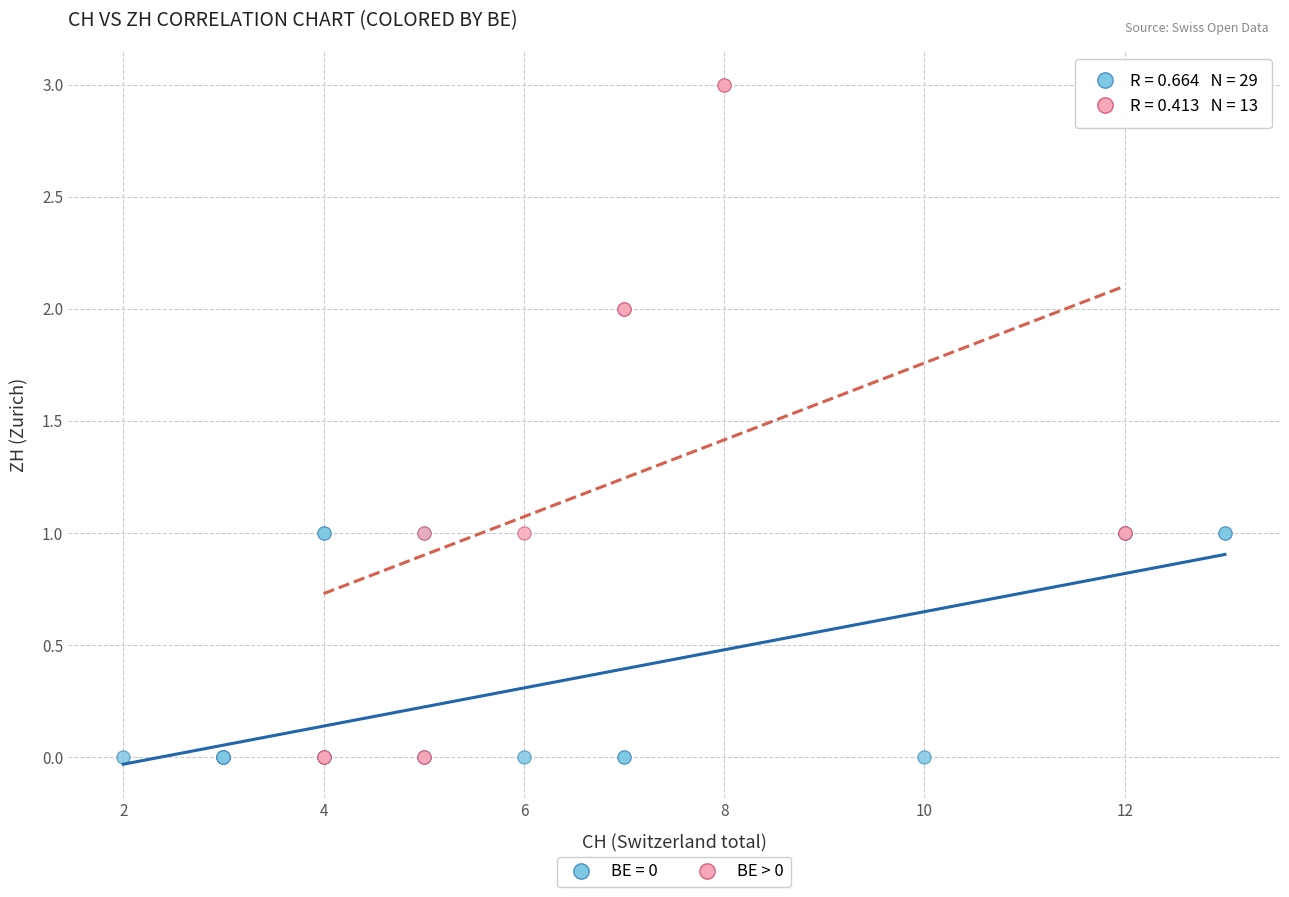

Which series has the widest spread of Y values?

BE > 0